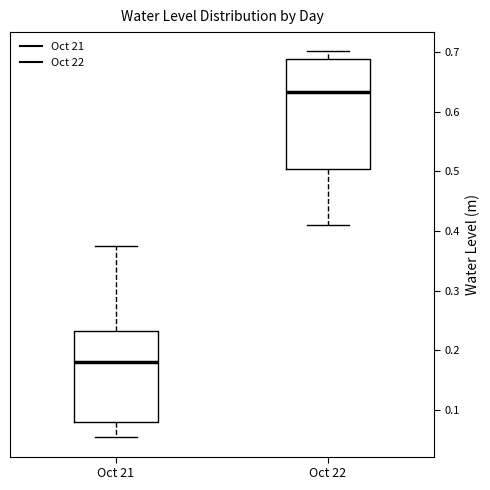

Where does the lower whisker of the box for Oct 21 end on the y-axis? The values are not printed on the chart, so give them approximately, as read against the axis.

0.05